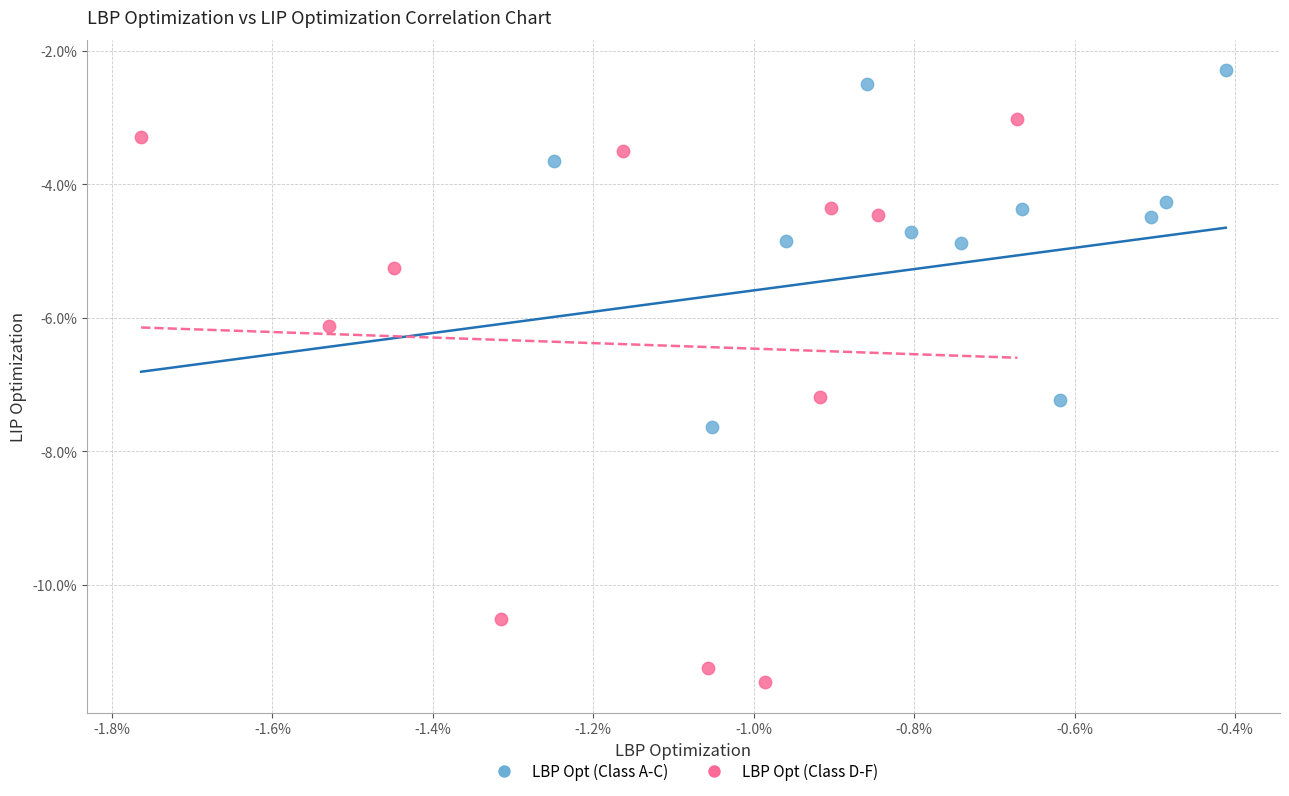

Which series reaches the maximum Y coordinate?

LBP Opt (Class A-C)